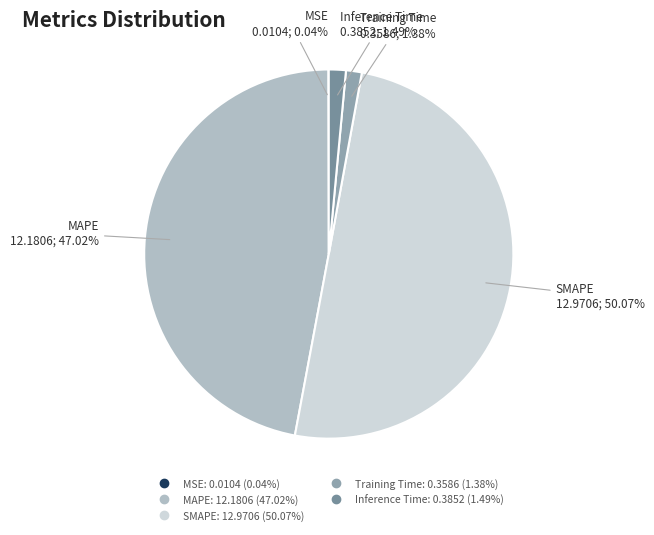

What is the total percentage of SMAPE and Inference Time?

51.6%